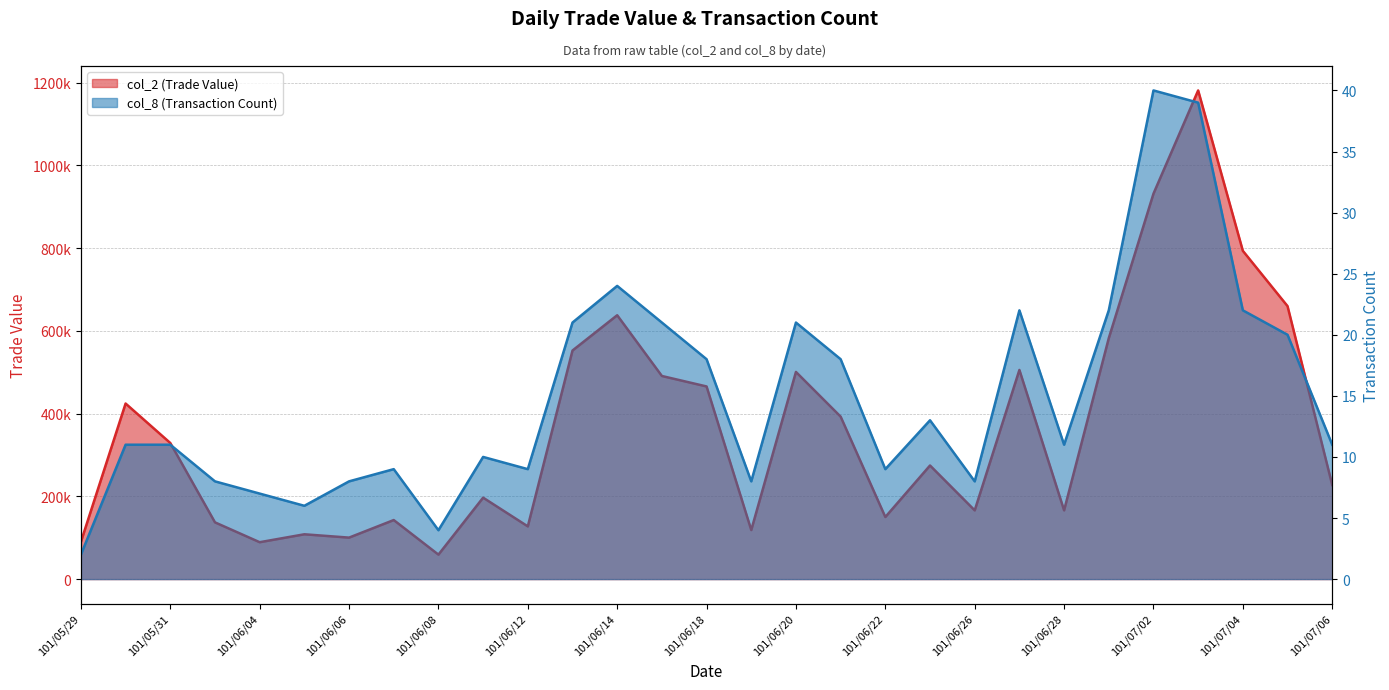

Between 101/06/07 and 101/06/08, which series saw the biggest shift?

col_2 (Trade Value)